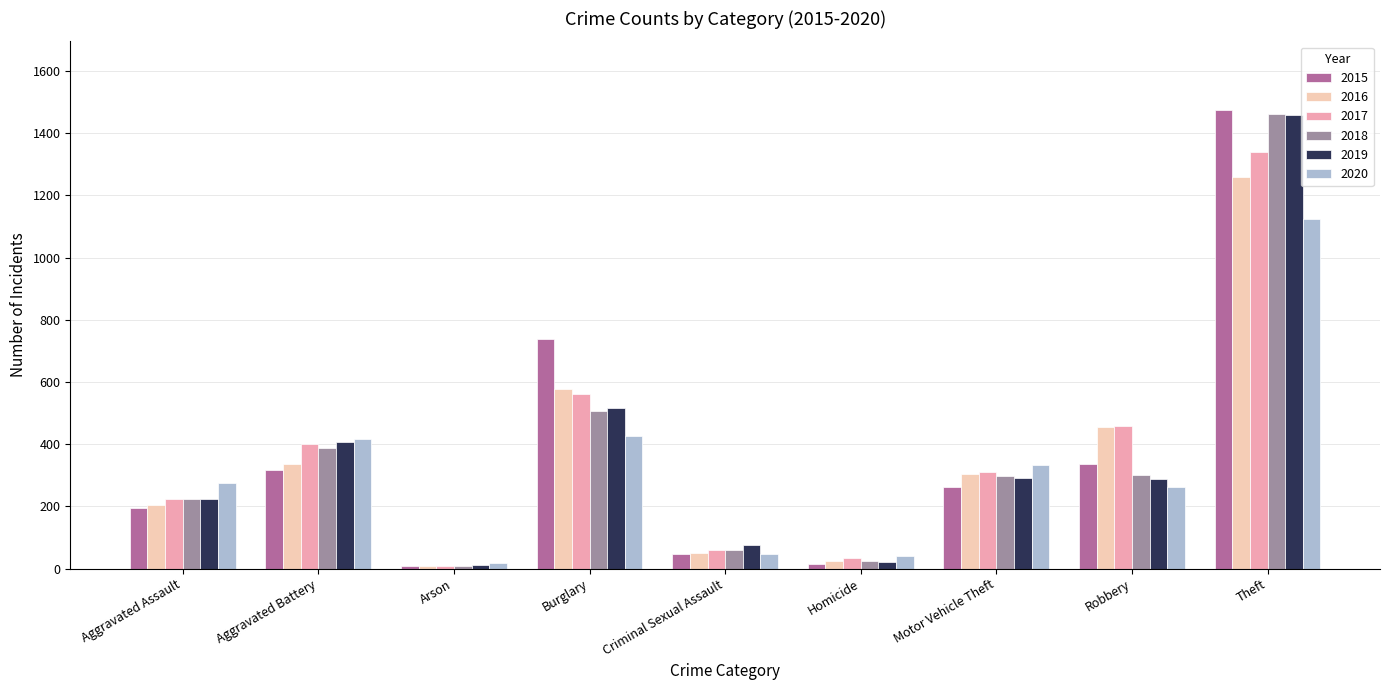

What is the difference between the 2016 values at Burglary and Aggravated Battery?

240